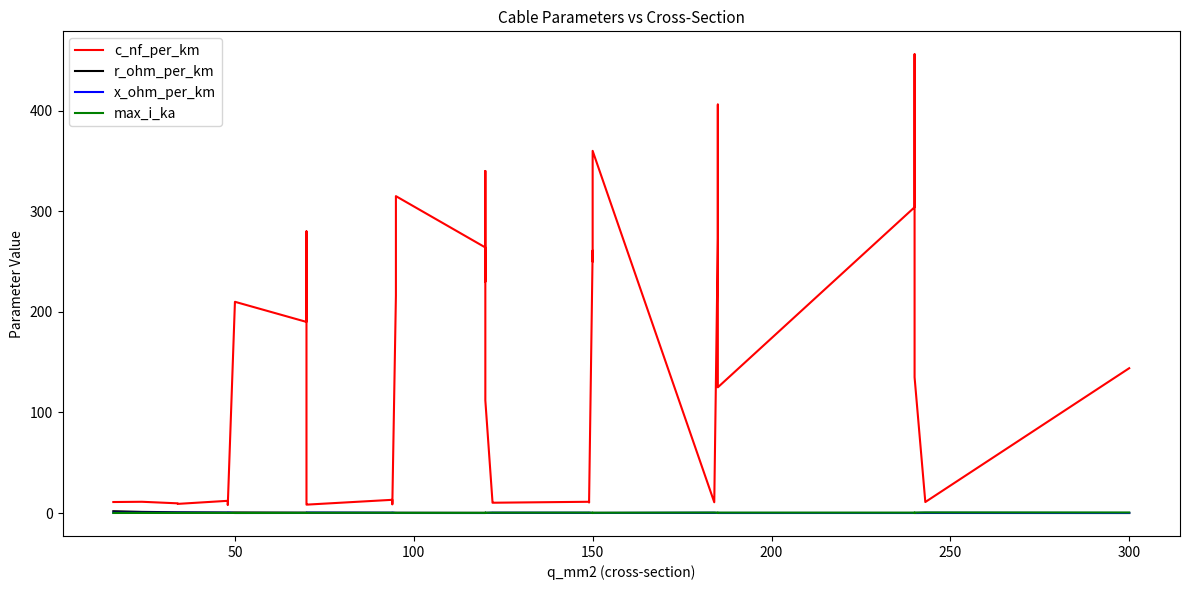

Count the max_i_ka values in the range 0 to 1.

40